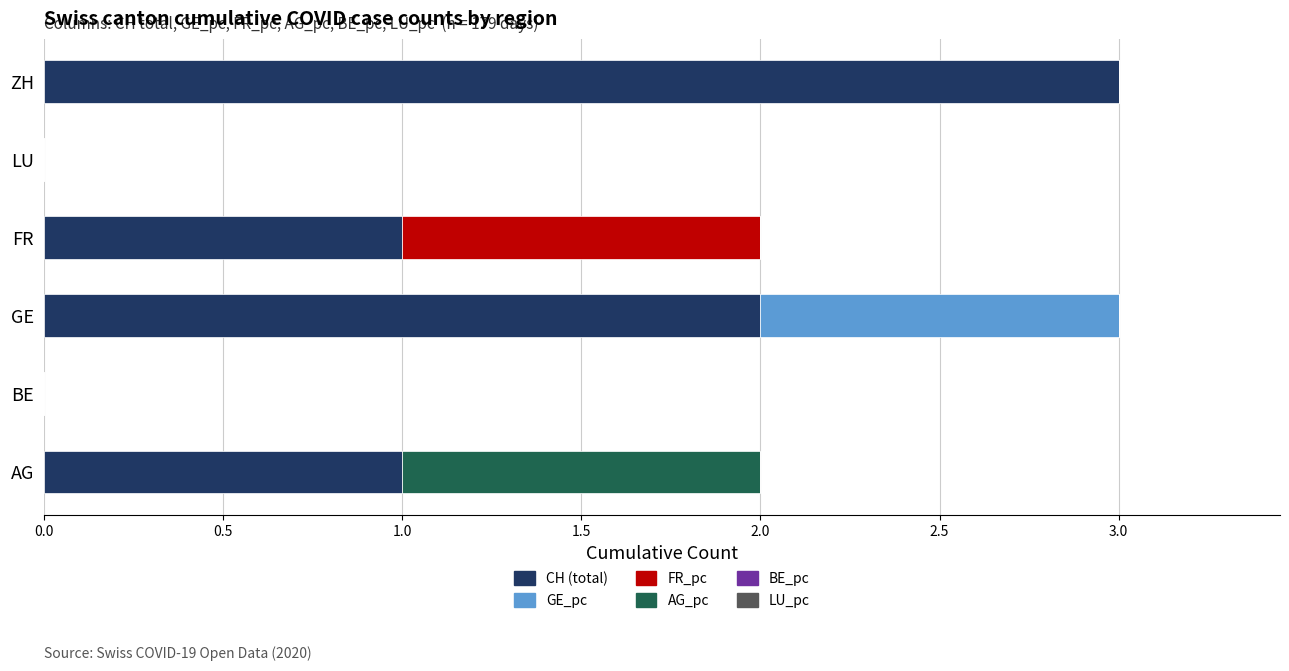

What is the highest value of the CH (total) series?

3